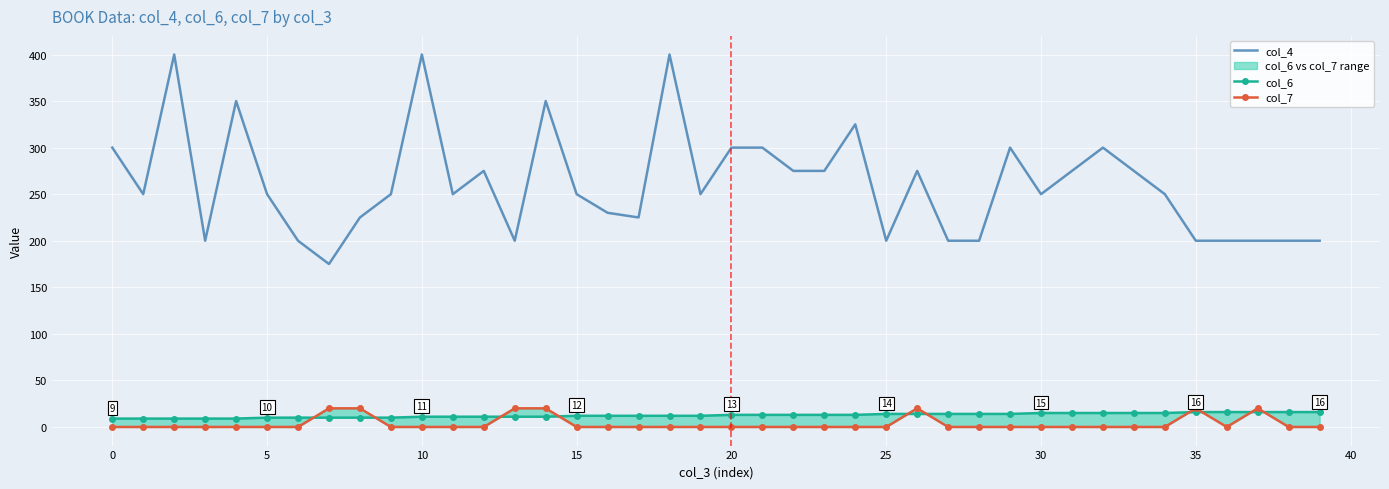

How many lines are shown in the chart?

3